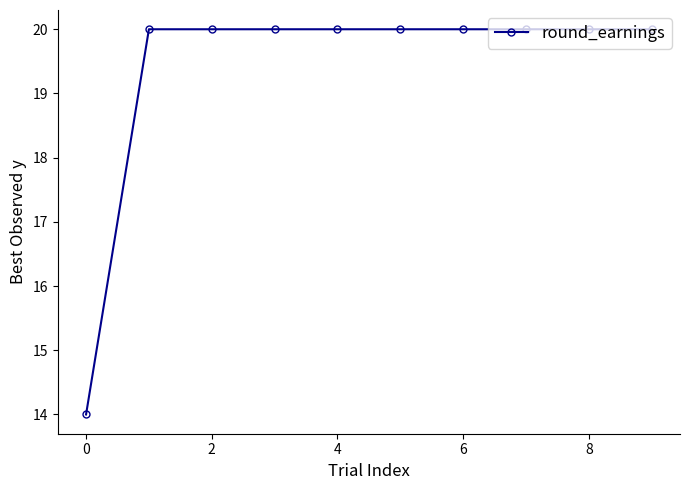

What is the smallest value displayed?

14